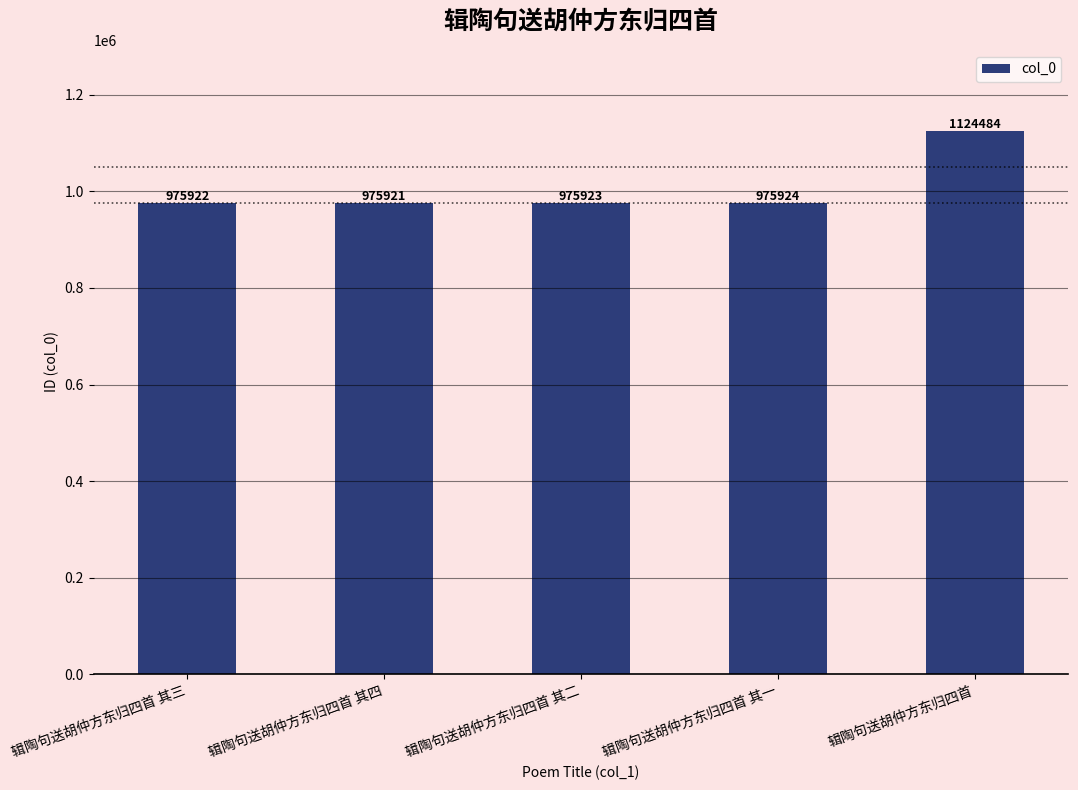

What is the change in value from 辑陶句送胡仲方东归四首 其三 to 辑陶句送胡仲方东归四首 其一?

+2